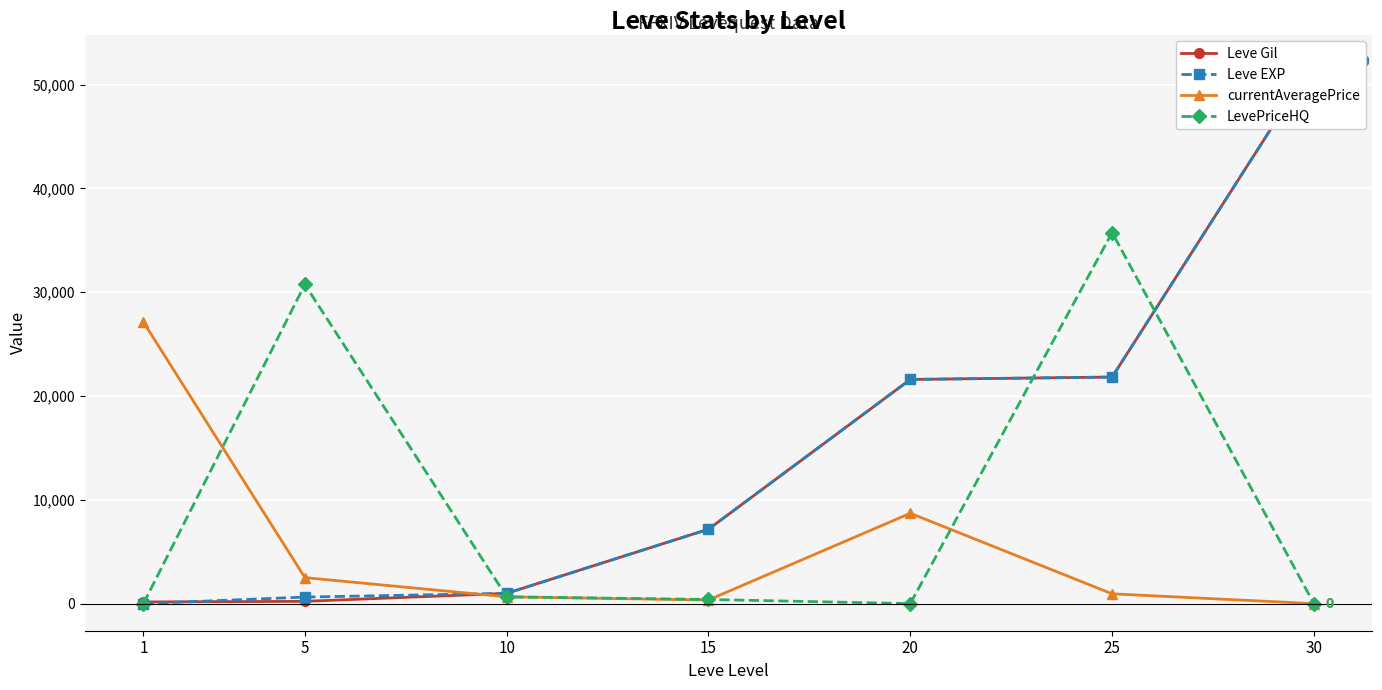

True or false: Leve Gil has a value of 220.0 at 5.

True